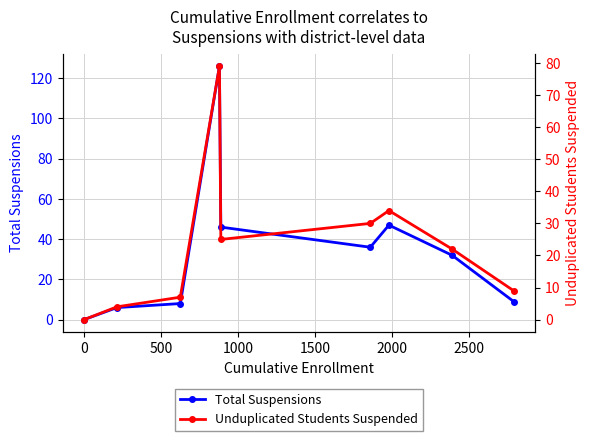

Reading left to right, transcribe all the data shown in this chart.

Total Suspensions: 0	6	8	126	46	36	47	32	9
Unduplicated Students Suspended: 0	4	7	79	25	30	34	22	9